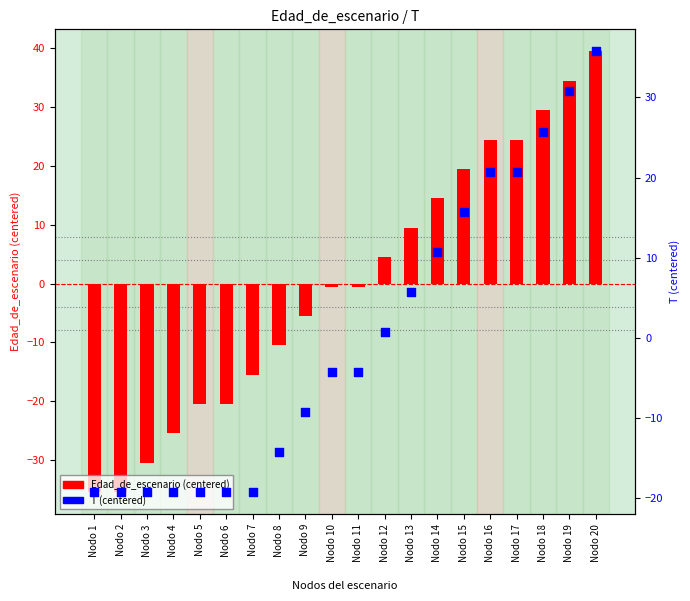

Which series has the widest spread of Y values?

Edad_de_escenario